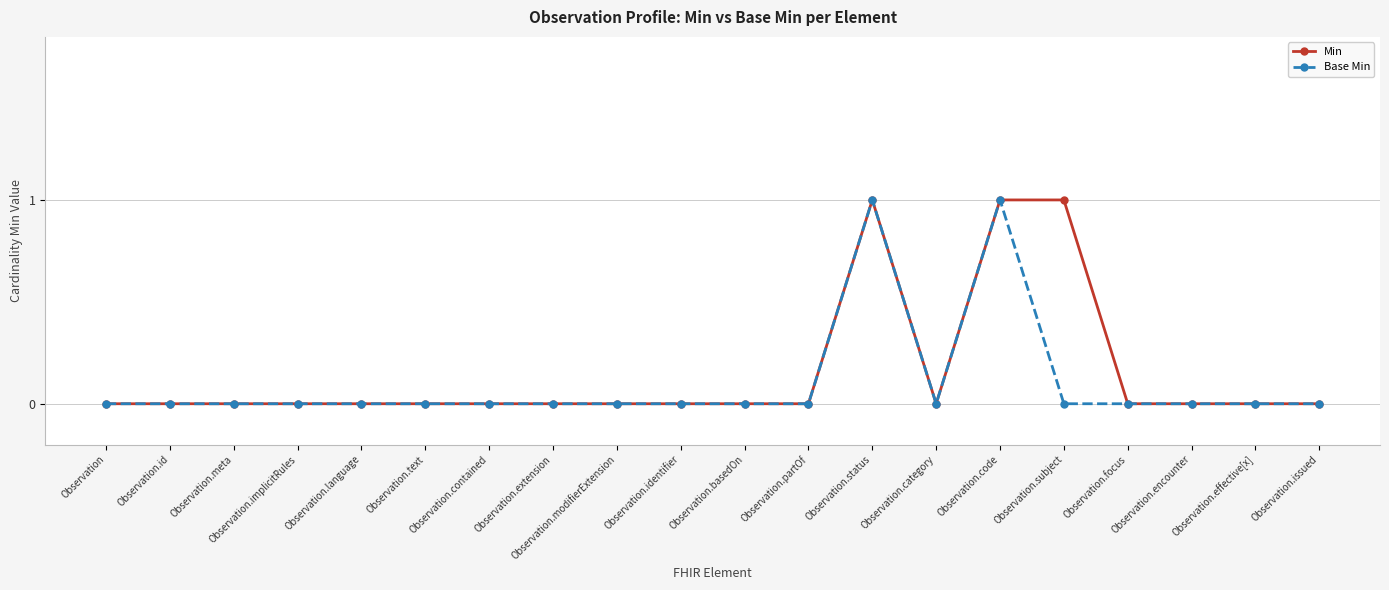

True or false: Base Min has more than 1 points higher than both neighbors.

True